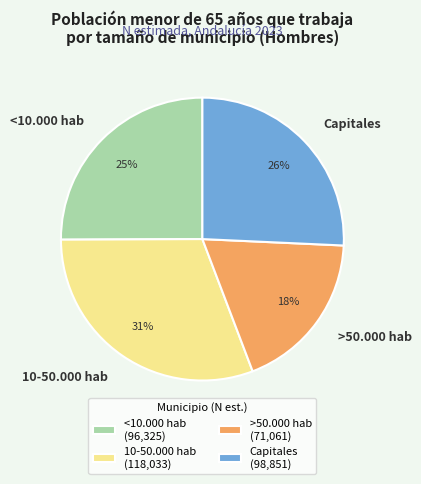

Is there any slice that represents more than half of the pie?

No